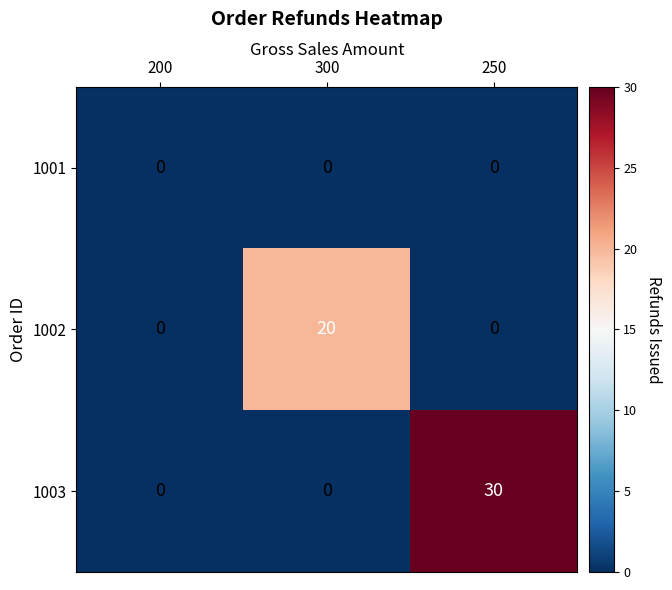

How many distinct data groups are displayed?

3